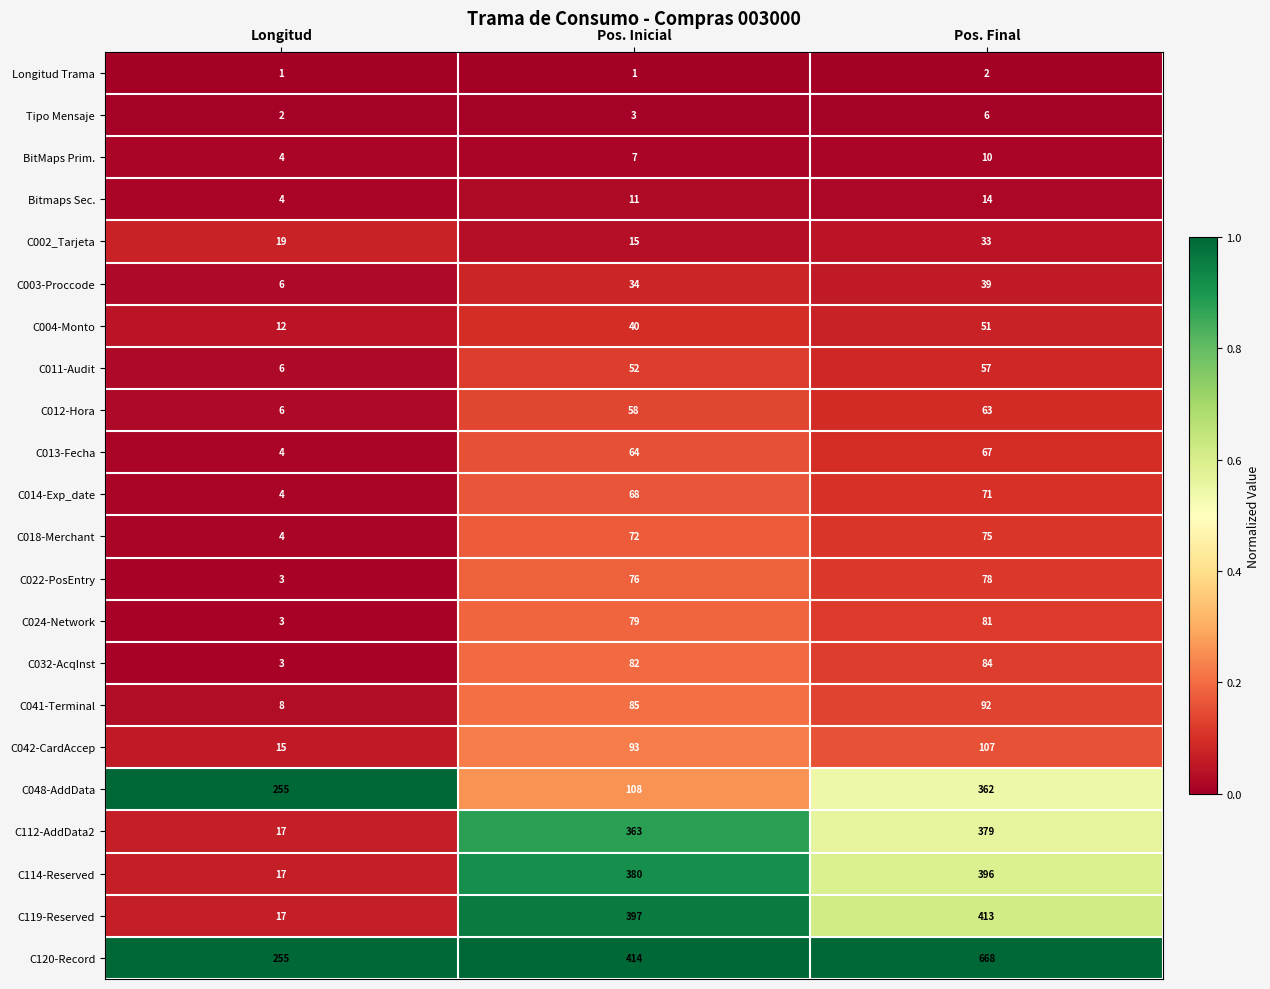

What is the difference between the highest and lowest values at Pos. Inicial?

413